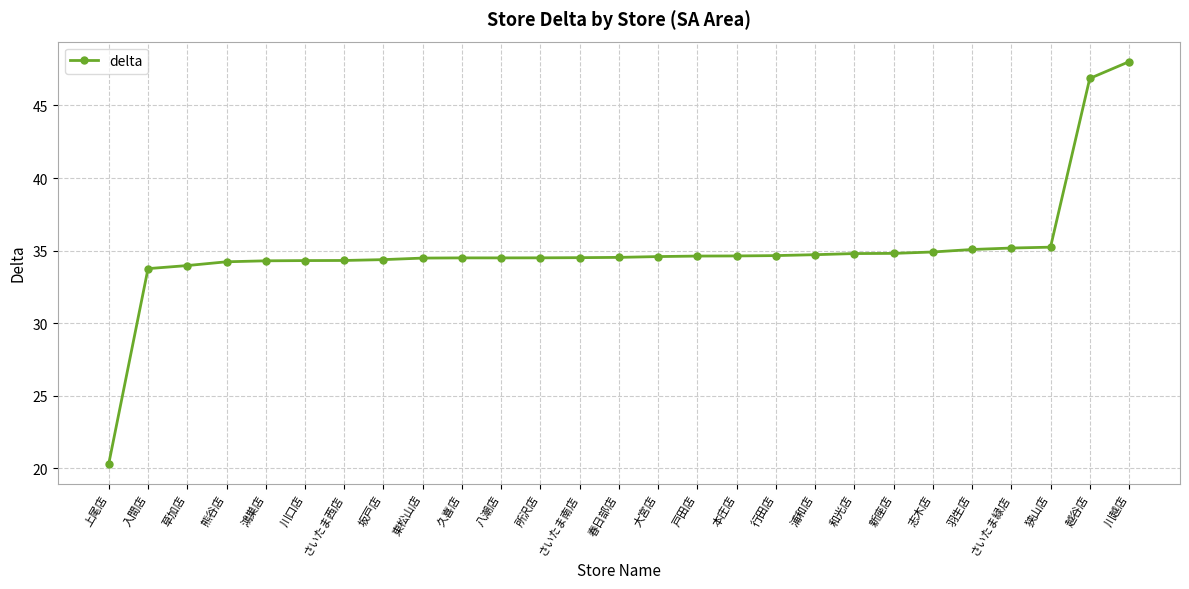

What is the label of the 9th point from the right?

浦和店